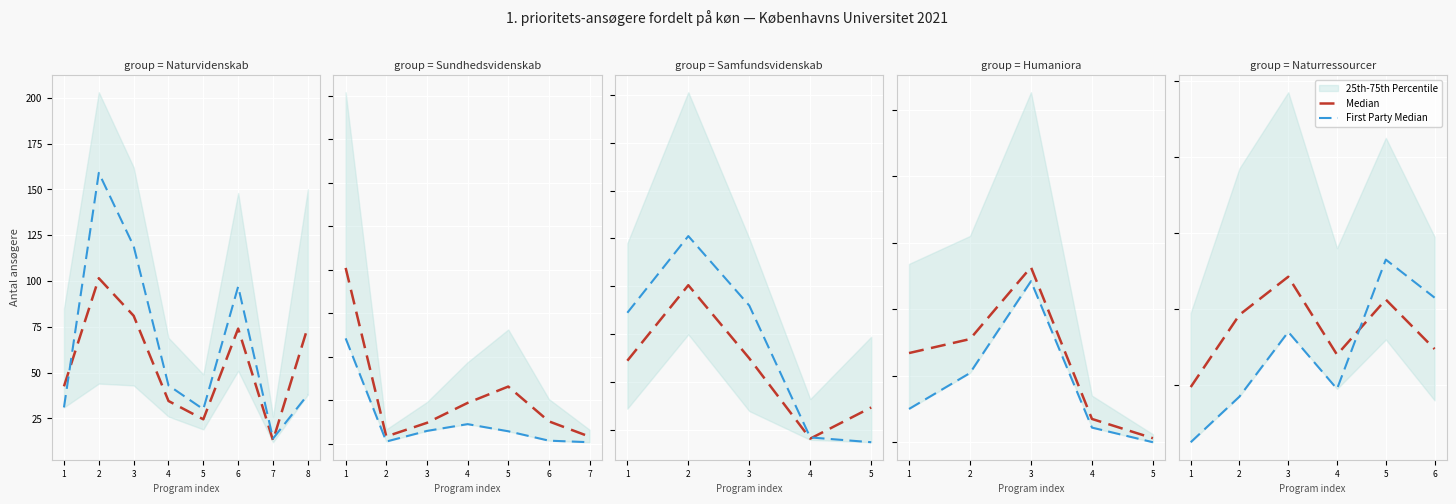

At which category does Median reach its first local peak?

3